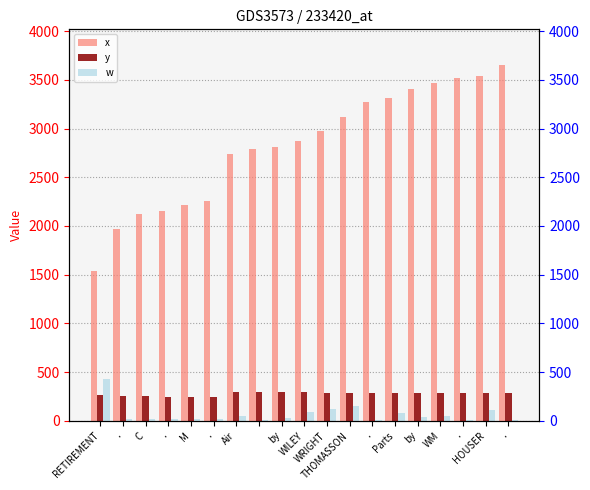

Is the value of y at by greater than the value of w at .?

Yes